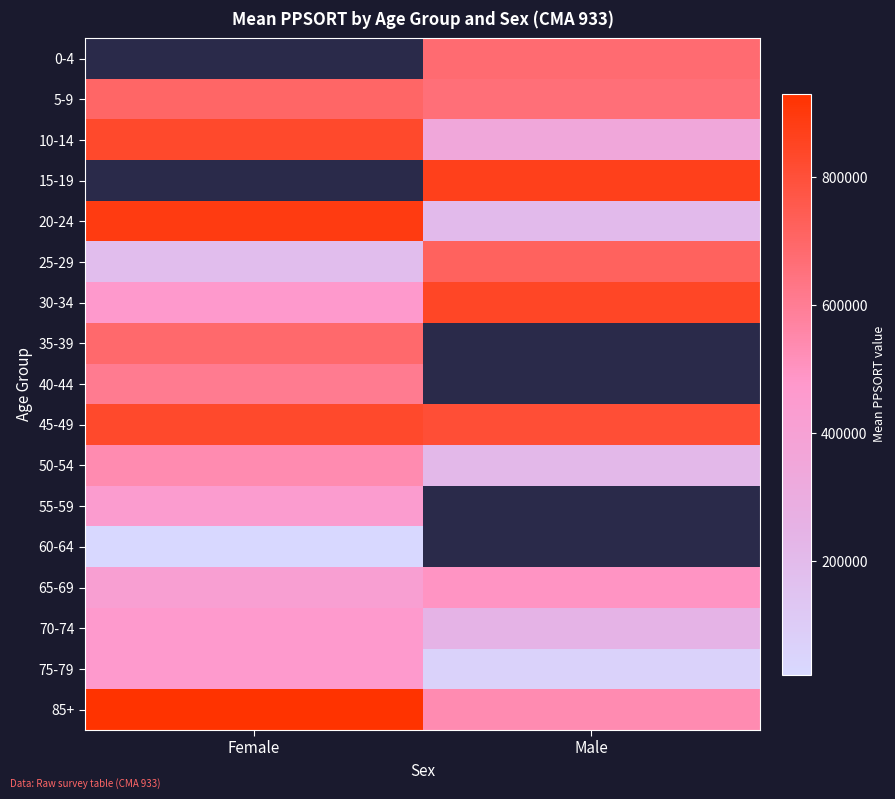

Which series has the largest total across all categories?

45-49